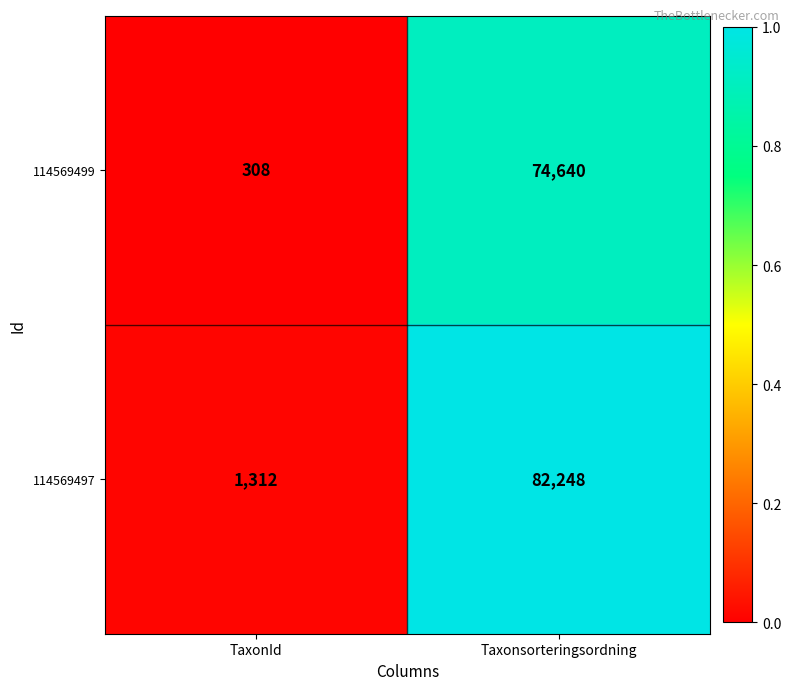

What is the total value across all series at Taxonsorteringsordning?

156888